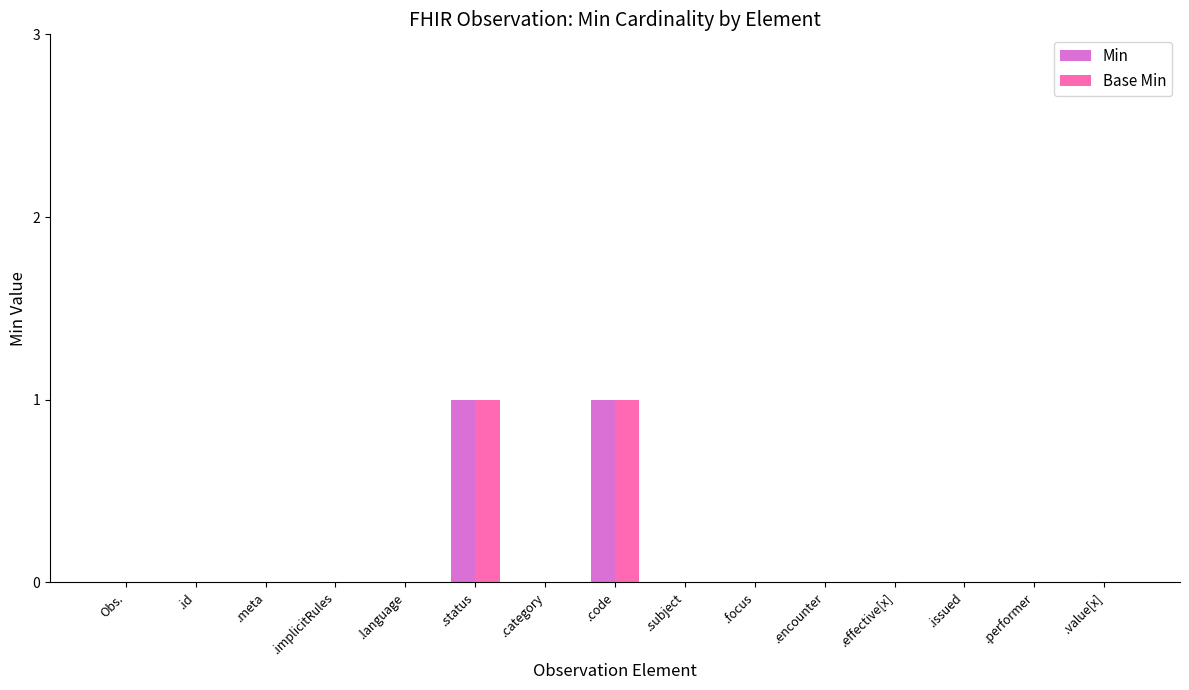

What is the maximum value shown in the chart?

1